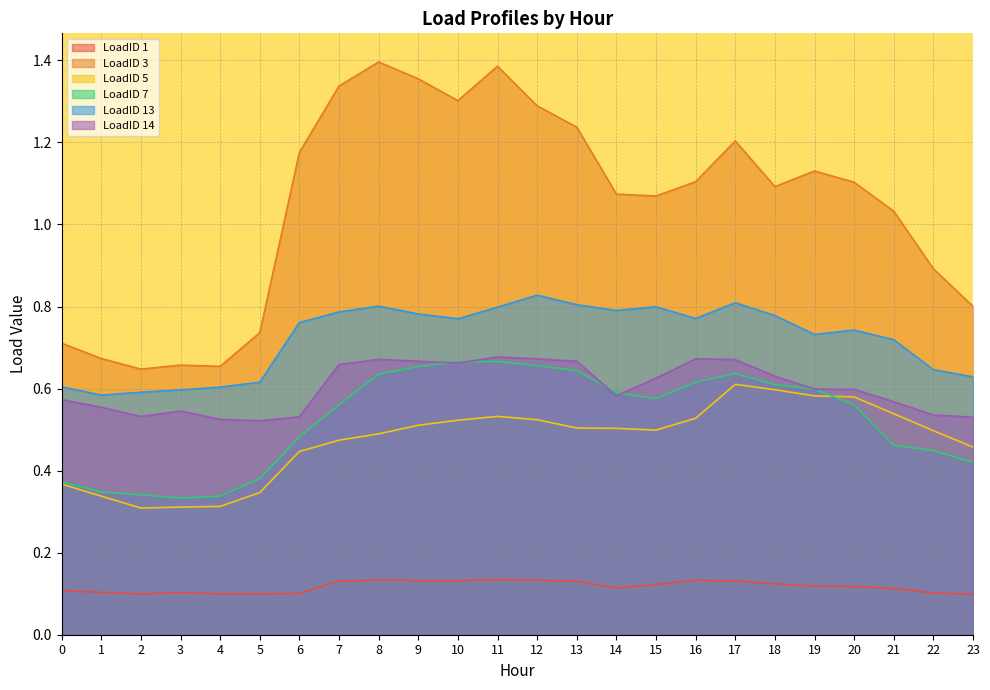

What is the sum of the LoadID 13 values at 3 and 20?

1.3